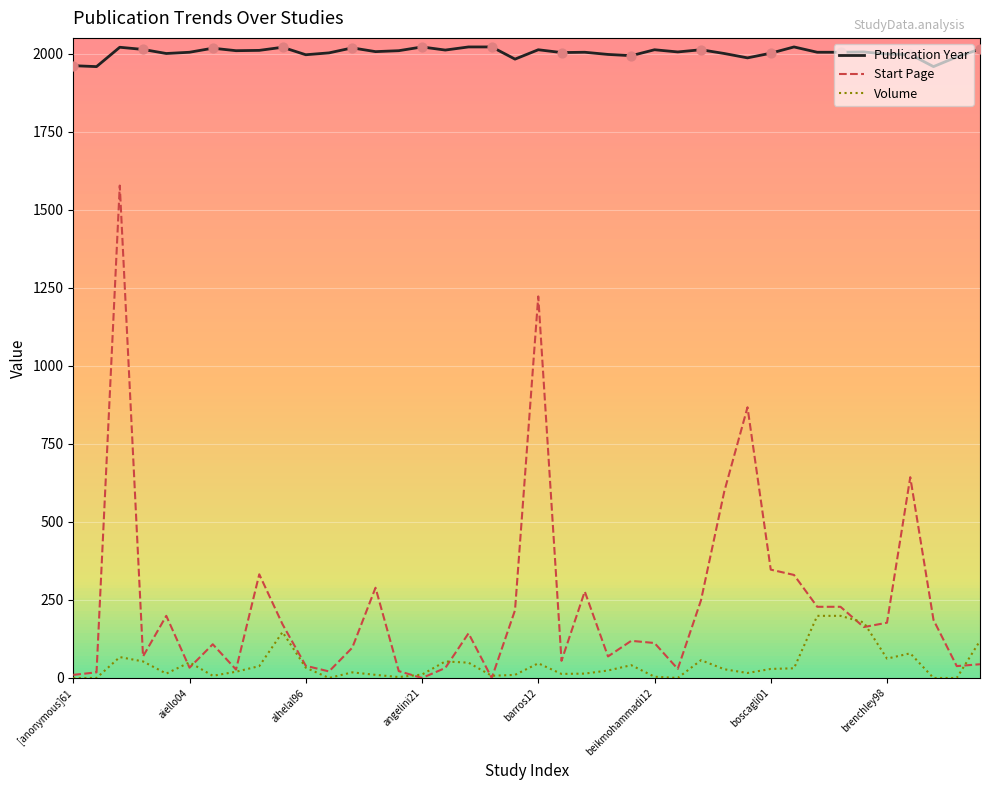

Which series has the widest spread of values?

Start Page